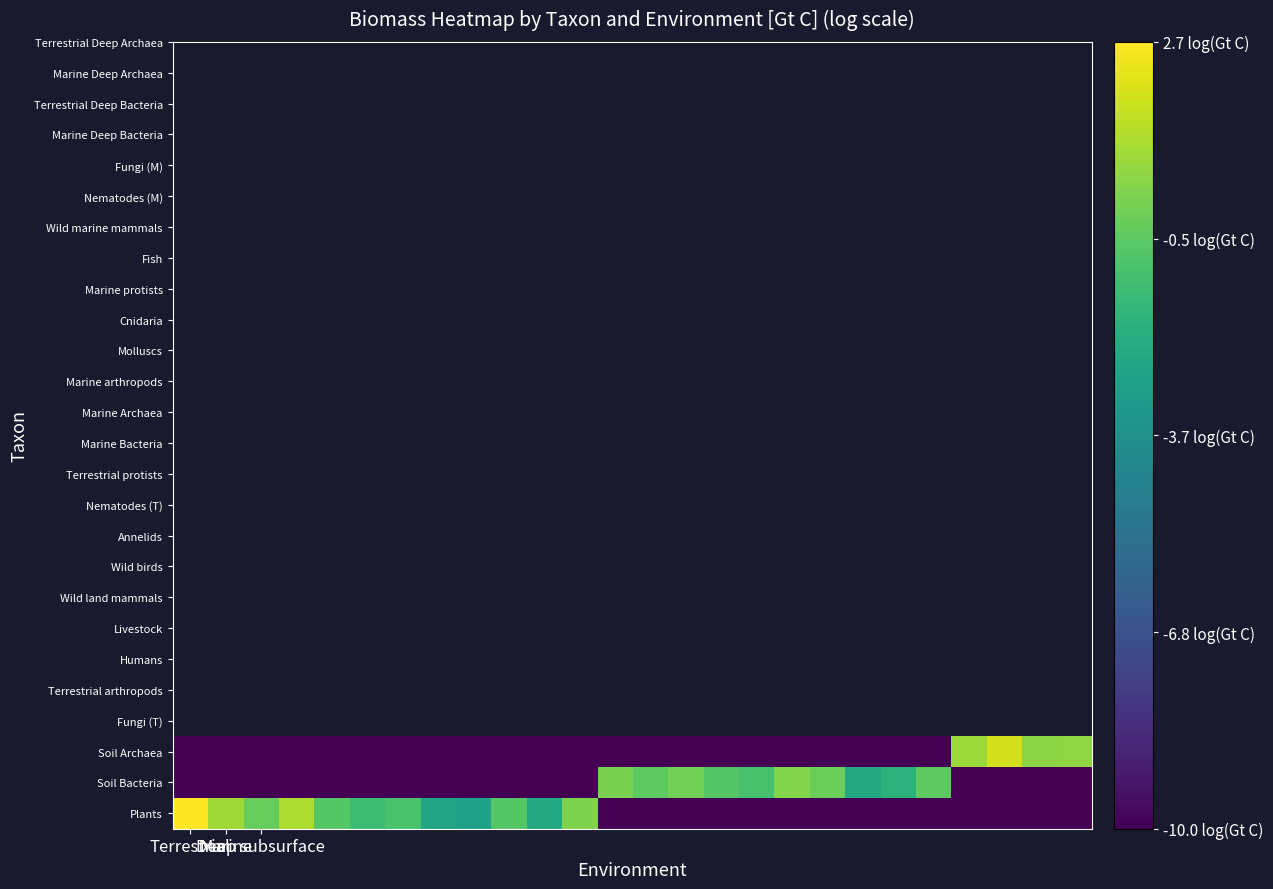

Reading left to right, list all the values displayed in this chart.

Plants: 2.7	0.9	-0.3	1.1	-0.7	-1.3	-1.0	-2.5	-2.8	-0.7	-2.3	0.2	-10.0	-10.0	-10.0	-10.0	-10.0	-10.0	-10.0	-10.0	-10.0	-10.0	-10.0	-10.0	-10.0	-10.0
Soil Bacteria: -10.0	-10.0	-10.0	-10.0	-10.0	-10.0	-10.0	-10.0	-10.0	-10.0	-10.0	-10.0	0.1	-0.5	-0.0	-0.7	-1.0	0.3	-0.2	-2.4	-1.9	-0.5	-10.0	-10.0	-10.0	-10.0
Soil Archaea: -10.0	-10.0	-10.0	-10.0	-10.0	-10.0	-10.0	-10.0	-10.0	-10.0	-10.0	-10.0	-10.0	-10.0	-10.0	-10.0	-10.0	-10.0	-10.0	-10.0	-10.0	-10.0	0.8	1.8	0.5	0.6